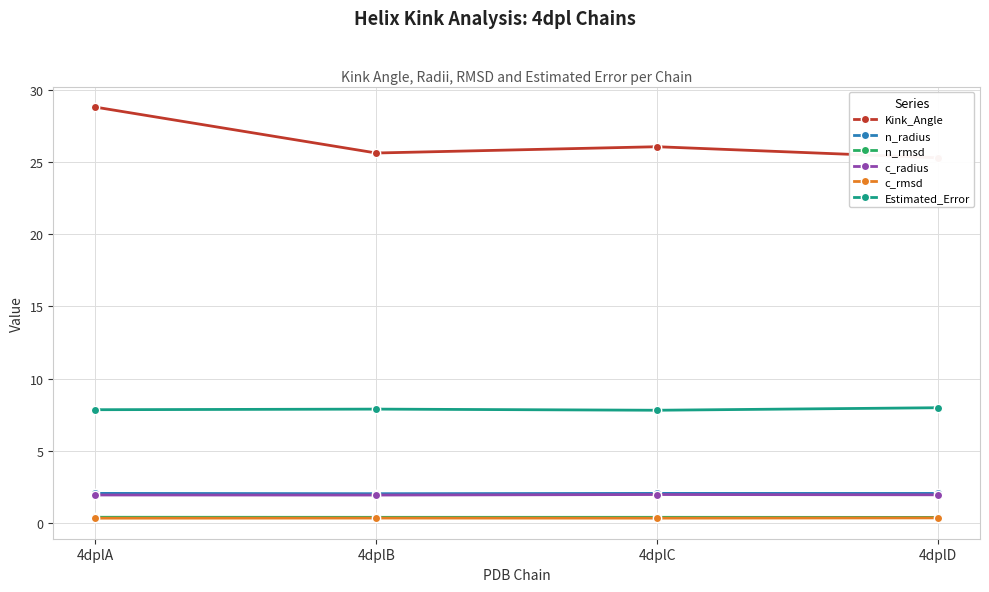

Which series changed the most between 4dplA and 4dplB?

Kink_Angle